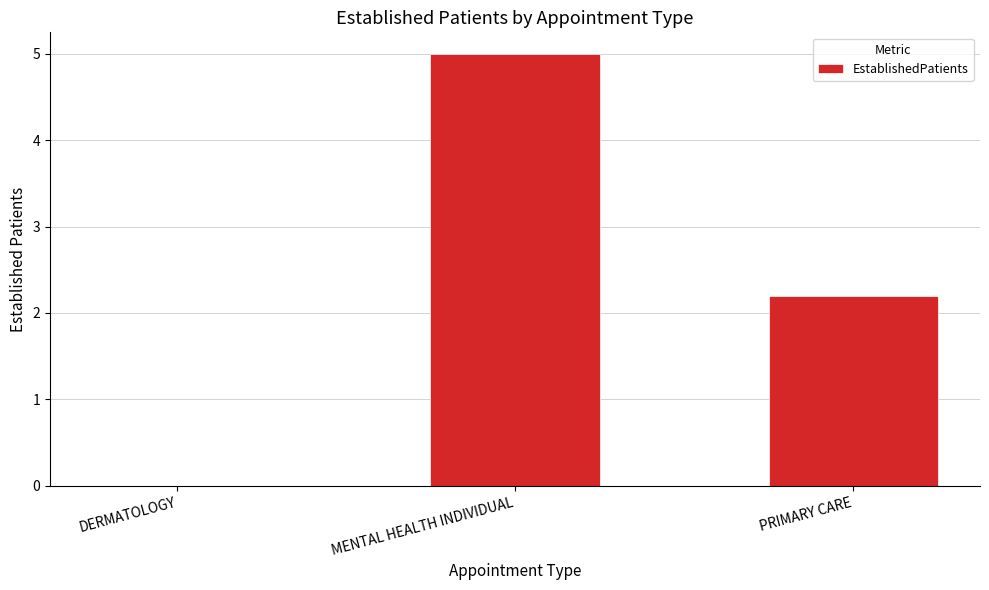

The value at MENTAL HEALTH INDIVIDUAL is 1.6. True or false?

False